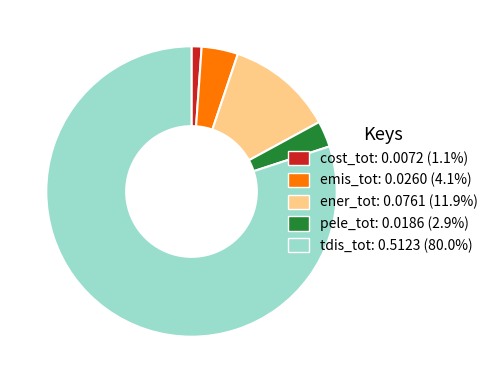

Do ener_tot and tdis_tot together represent more than half of the pie?

Yes